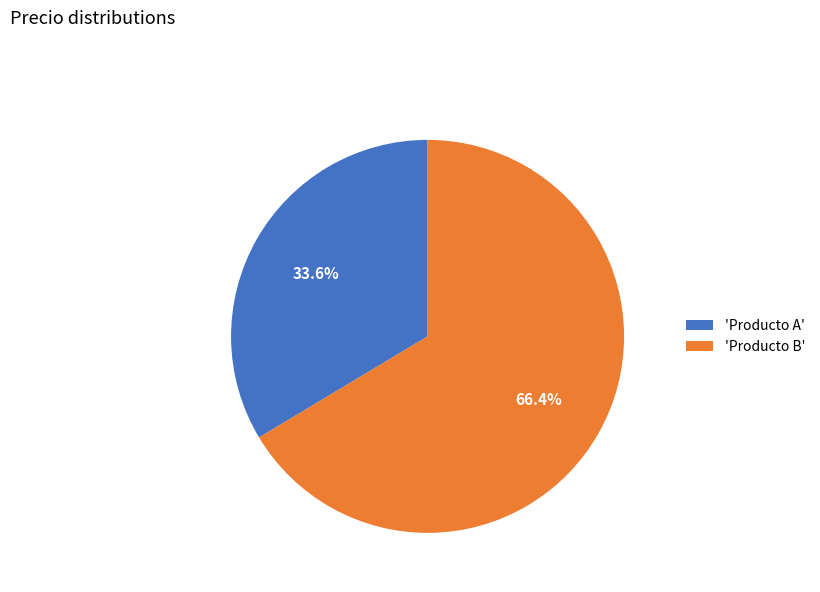

What is the ratio of the value at 'Producto B' to the value at 'Producto A'?

2.0